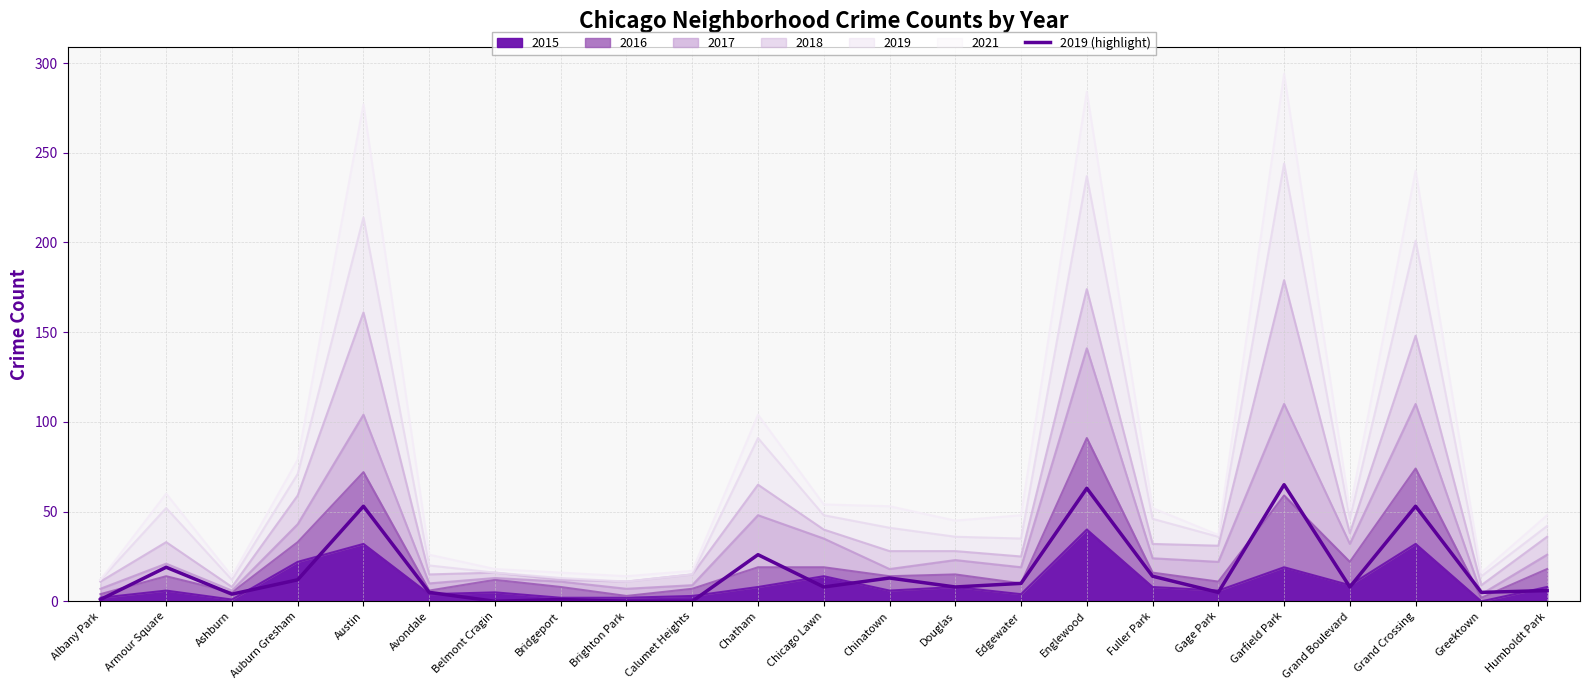

What is the difference between the second highest and second lowest values?

63